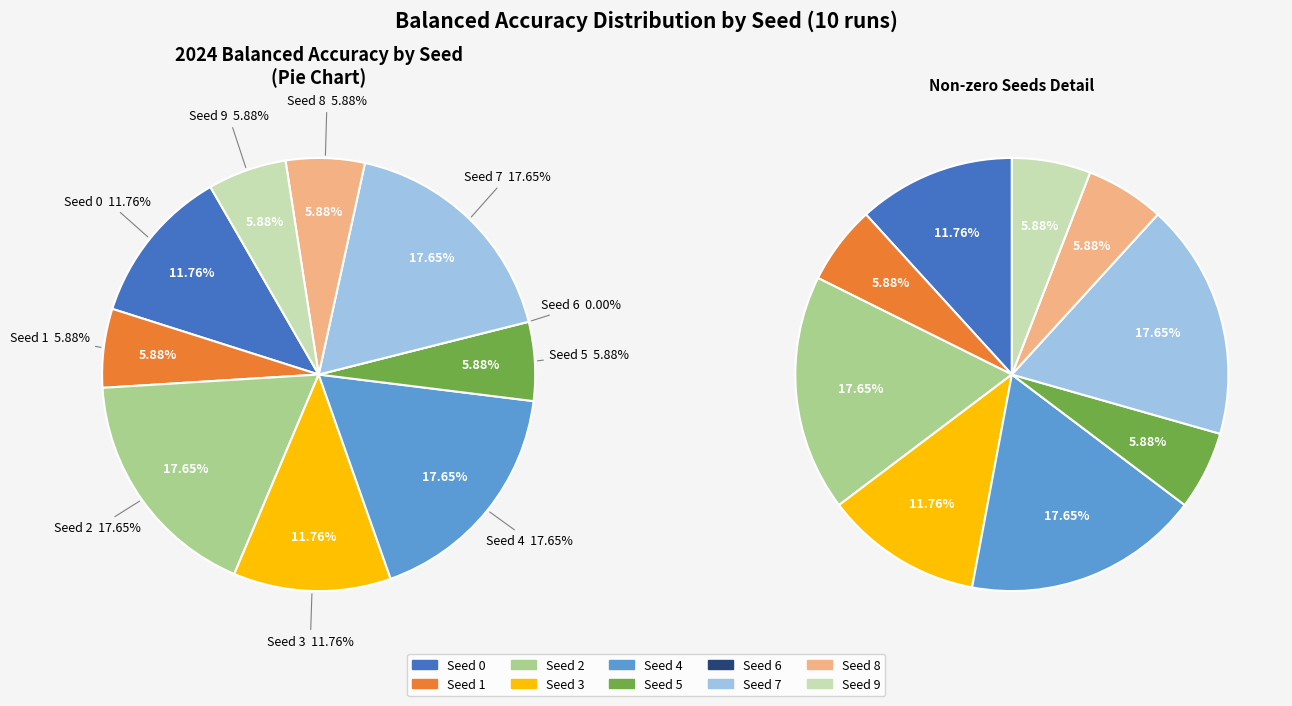

Which has a higher value, 7 or 8?

7